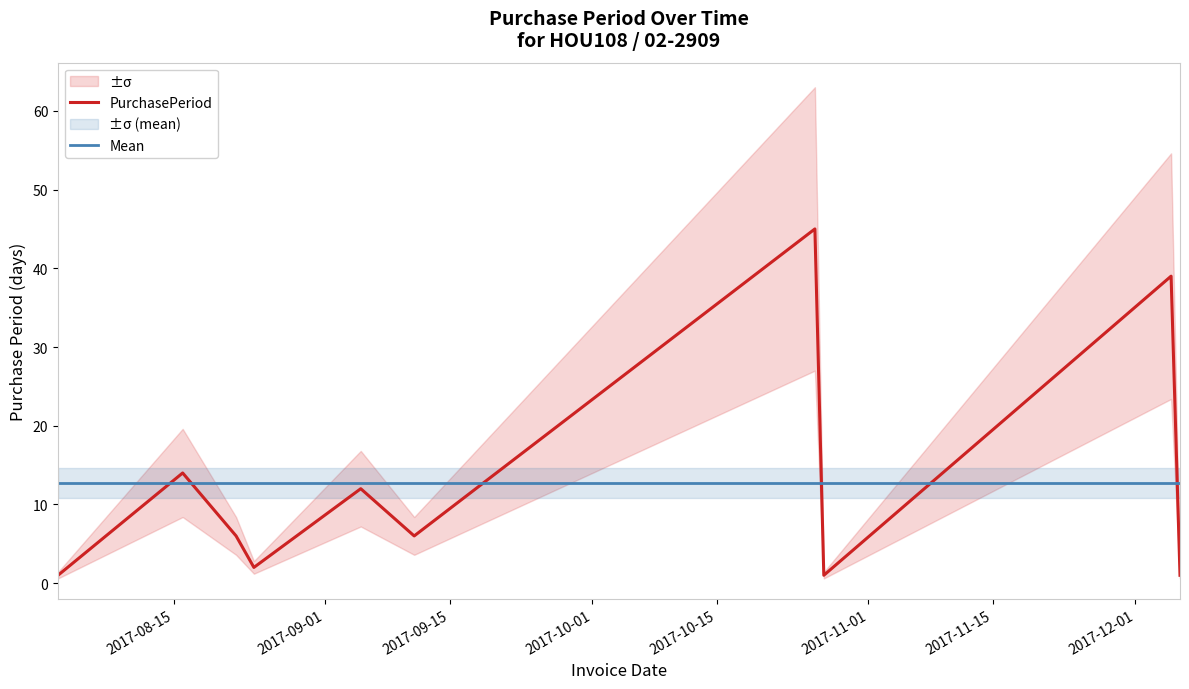

What is the lowest value of the Mean series?

12.7